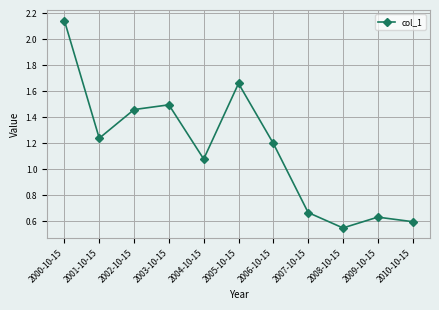

Which category has the lowest value across all series?

2008-10-15